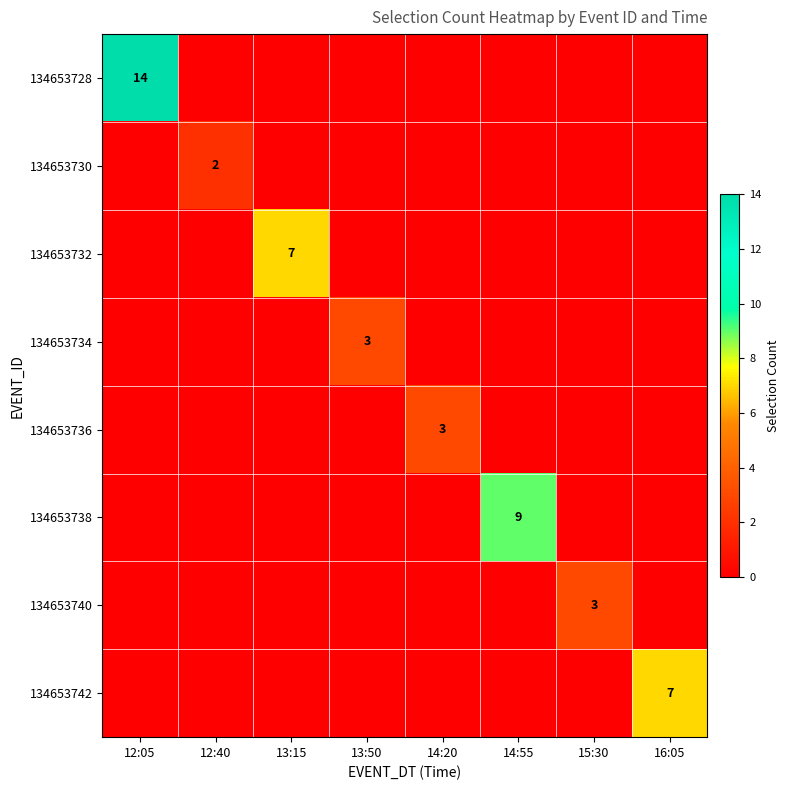

The 134653734 series shows 3 at 13:50. True or false?

True